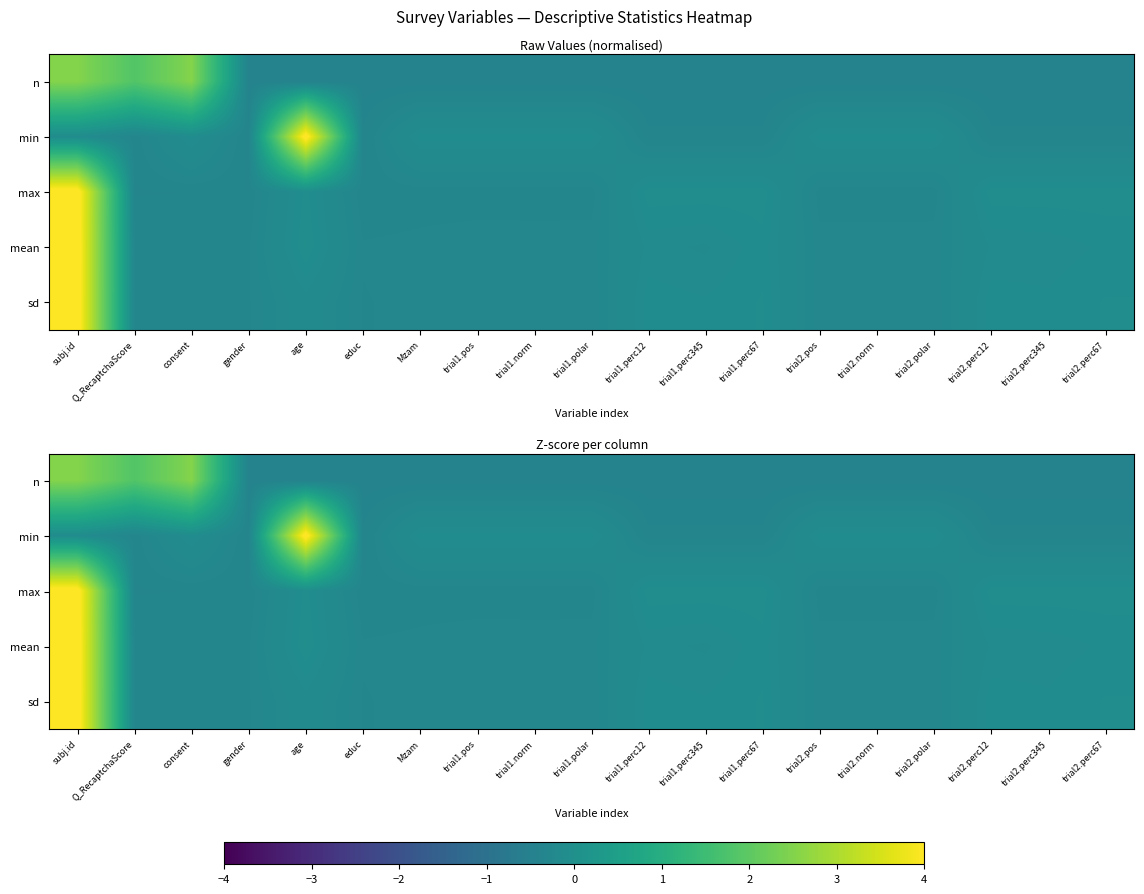

What is the sum of the max values at age and trial2.norm?

-0.4